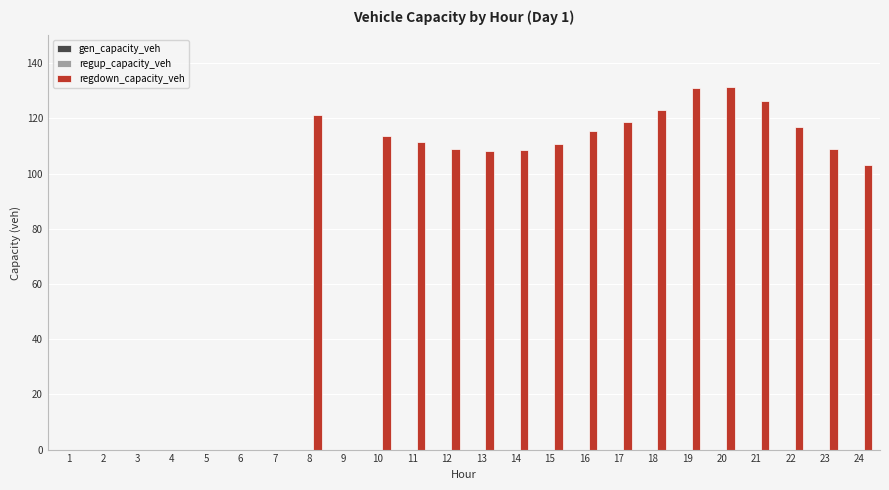

The chart shows a value of 108.4 at 14. True or false?

True